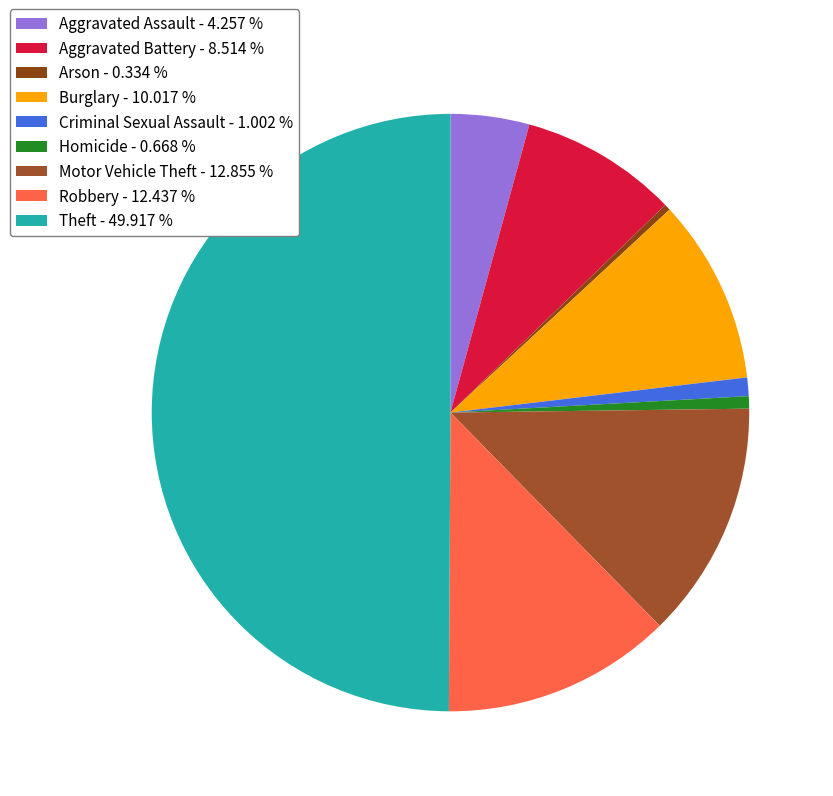

How many segments does this pie chart have?

9